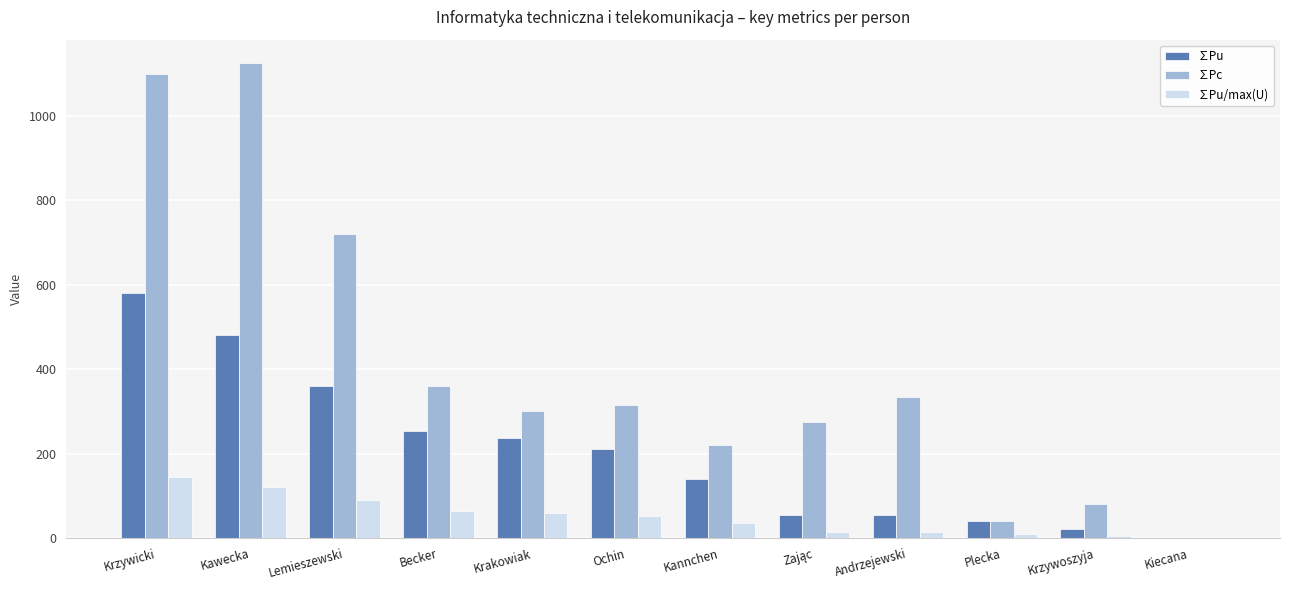

What are all the series names shown in the legend?

∑Pu, ∑Pc, ∑Pu/max(U)